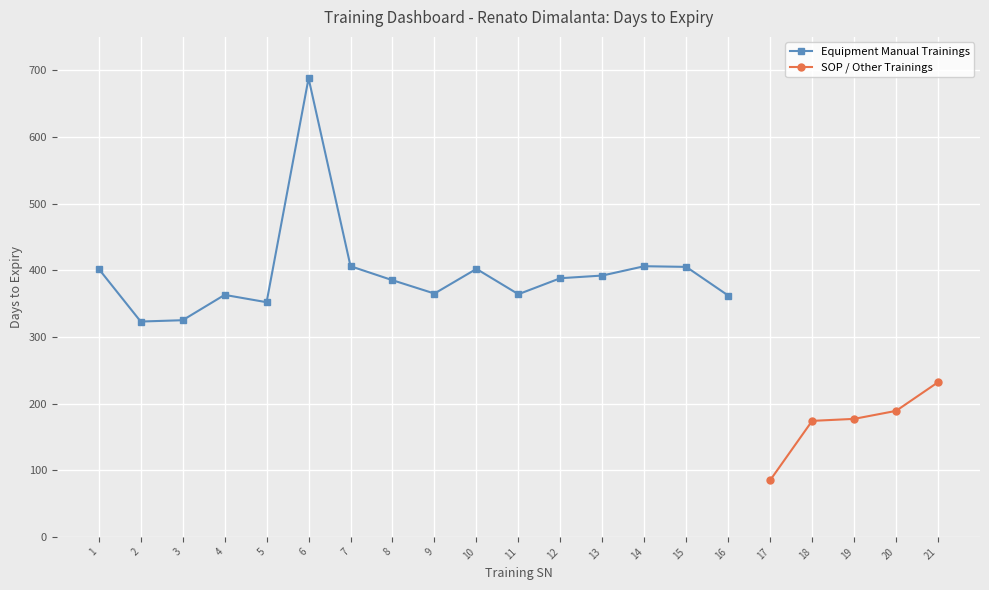

What is the difference between the maximum and minimum values?

603